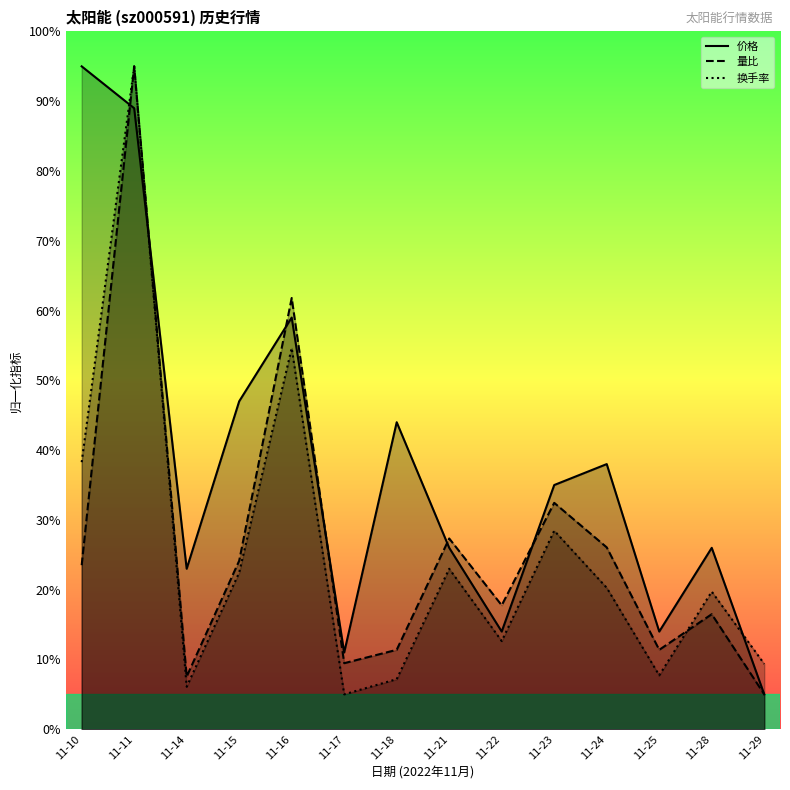

What are all the series names shown in the legend?

价格, 量比, 换手率